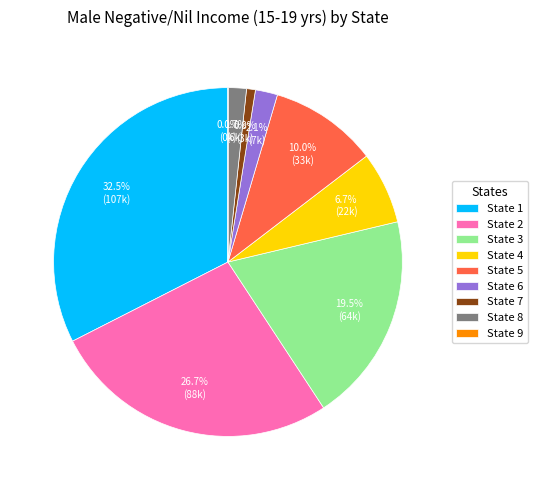

Does State 7 represent more than half of the total?

No